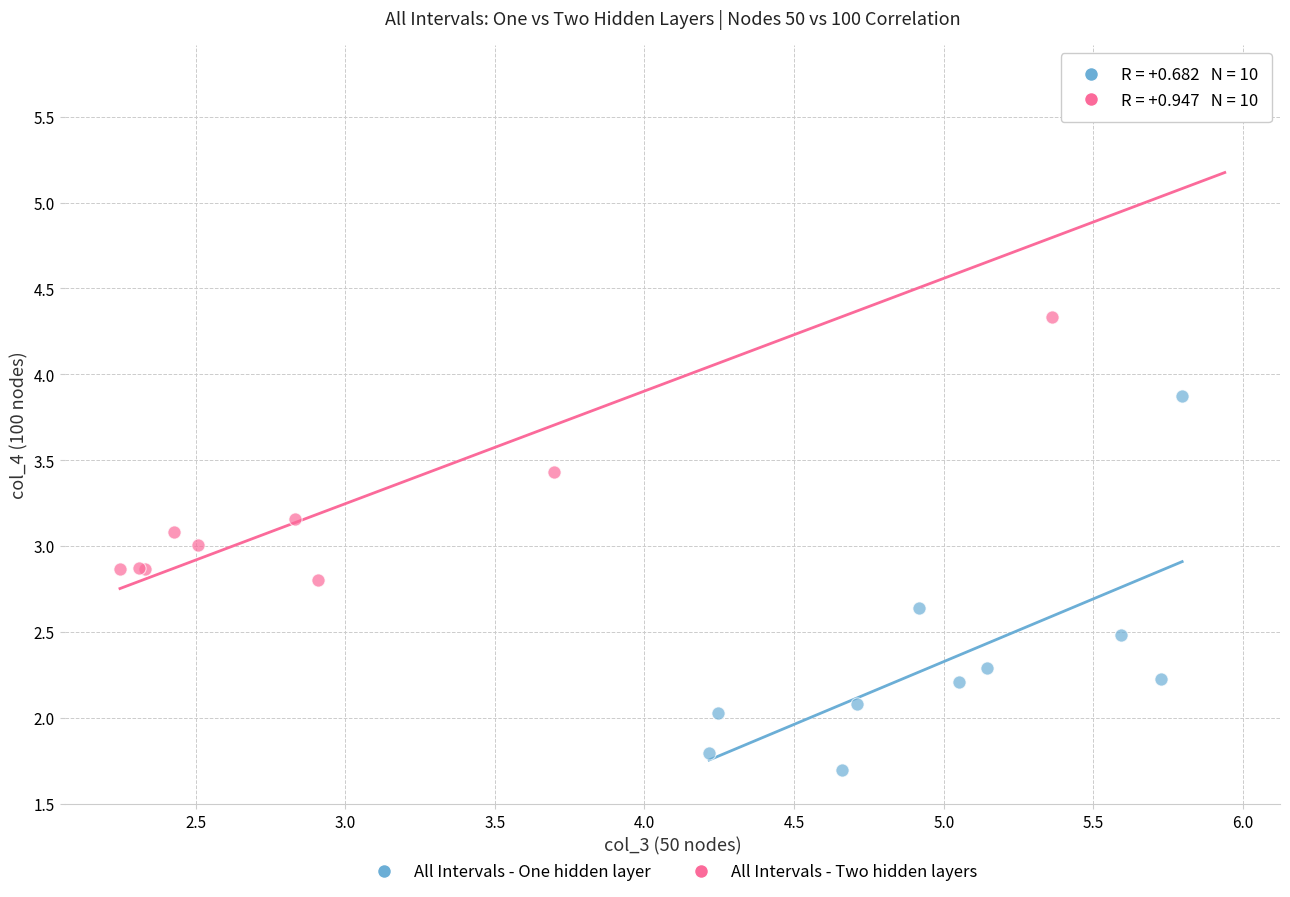

Which series reaches the maximum Y coordinate?

All Intervals - Two hidden layers